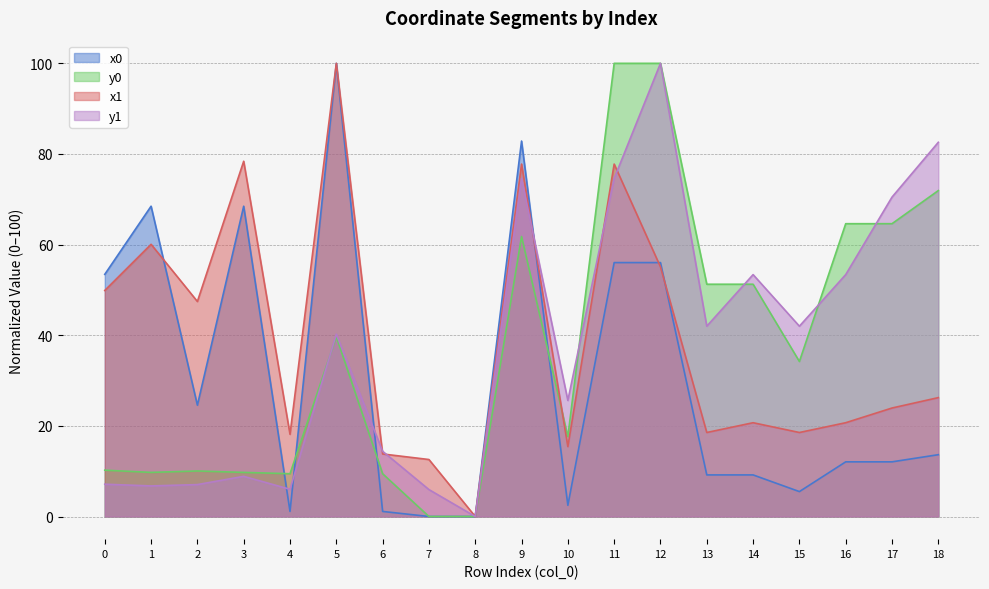

Read the y0 value at 12.

100.0